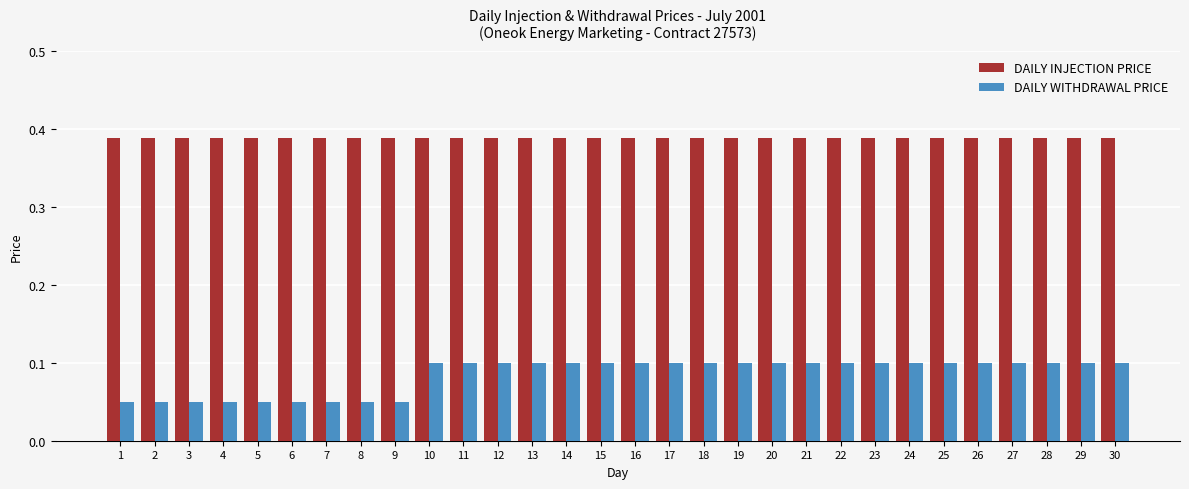

Does the chart contain any negative values?

No